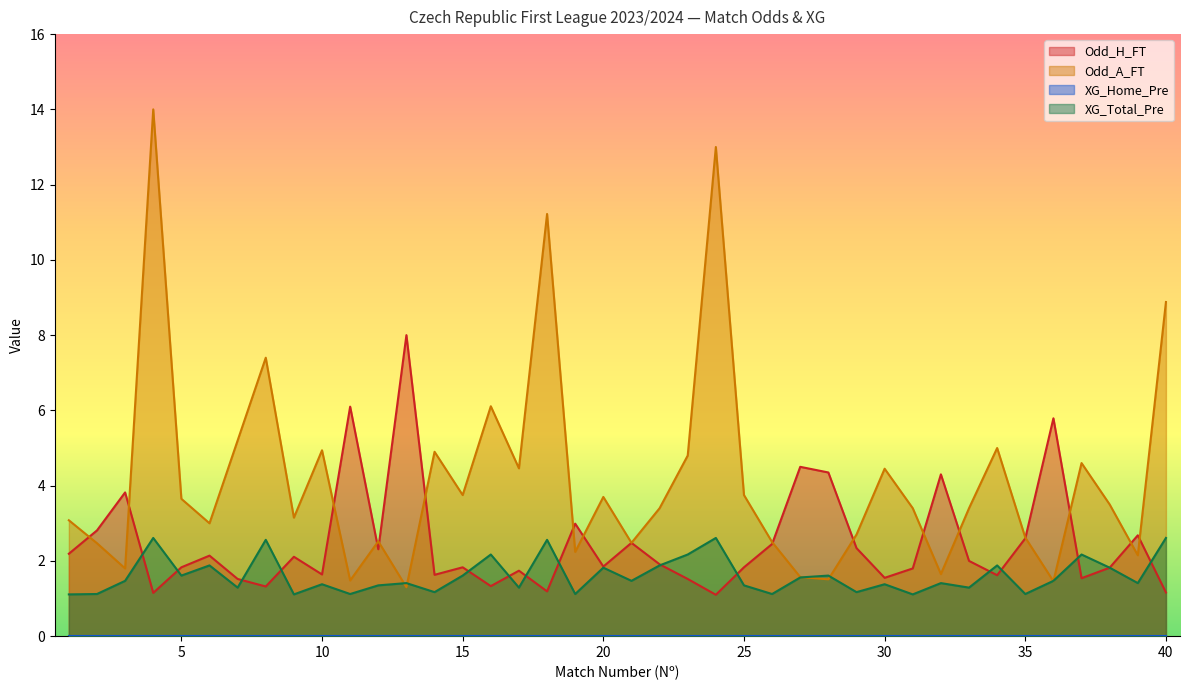

Where is the first local minimum for Odd_H_FT?

4